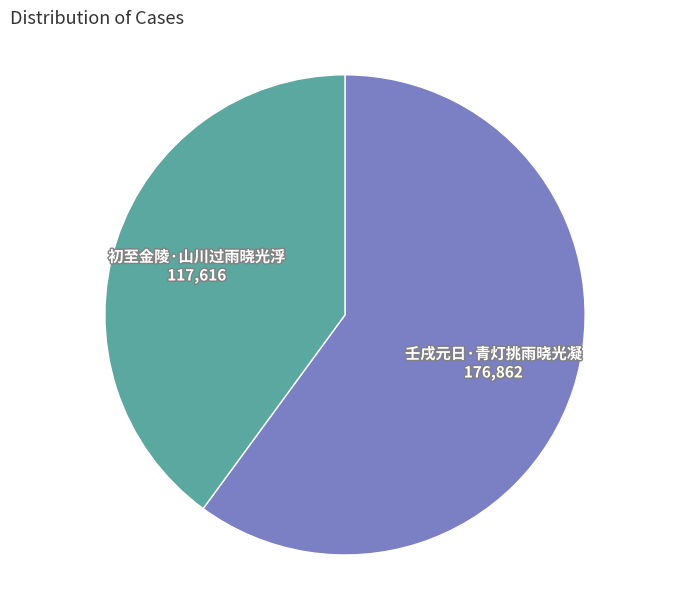

Approximately how many times larger is the value at 壬戌元日·青灯挑雨晓光凝 compared to 初至金陵·山川过雨晓光浮?

1.5